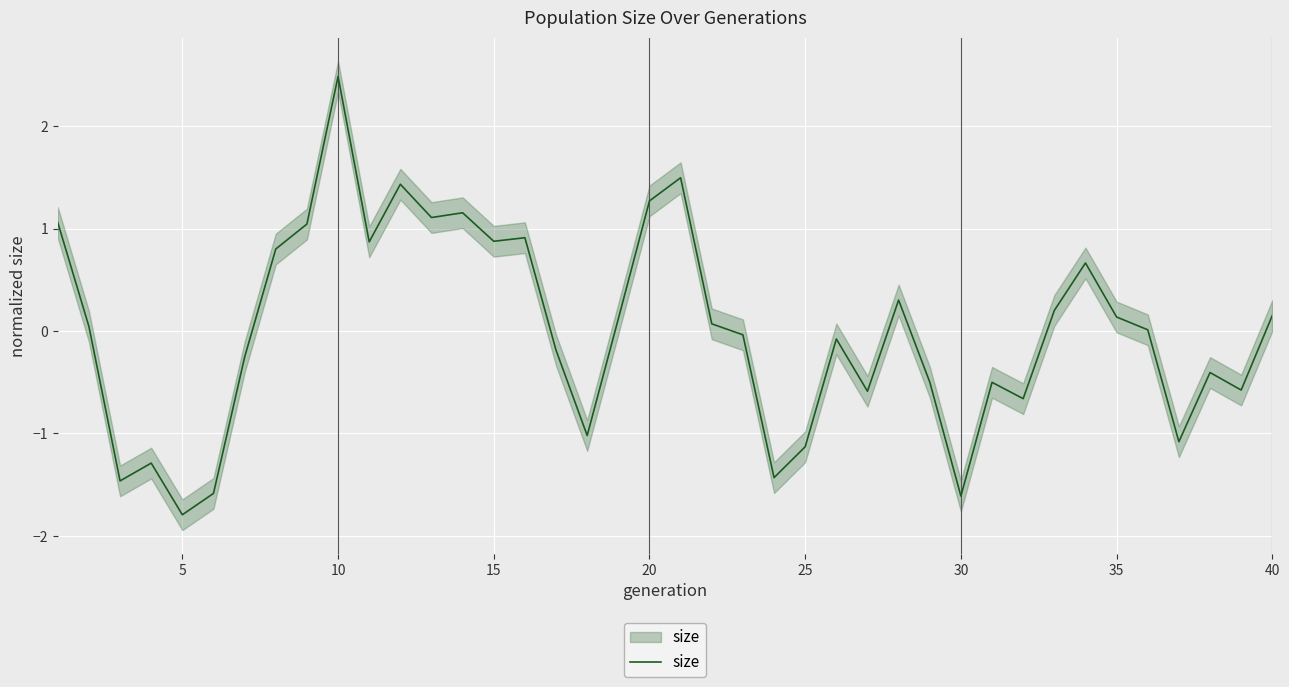

Reading right to left, extract all data points from this chart.

0.2	-0.6	-0.4	-1.1	0.0	0.1	0.7	0.2	-0.7	-0.5	-1.6	-0.5	0.3	-0.6	-0.1	-1.1	-1.4	-0.0	0.1	1.5	1.3	0.1	-1.0	-0.2	0.9	0.9	1.2	1.1	1.4	0.9	2.5	1.0	0.8	-0.3	-1.6	-1.8	-1.3	-1.5	0.0	1.1